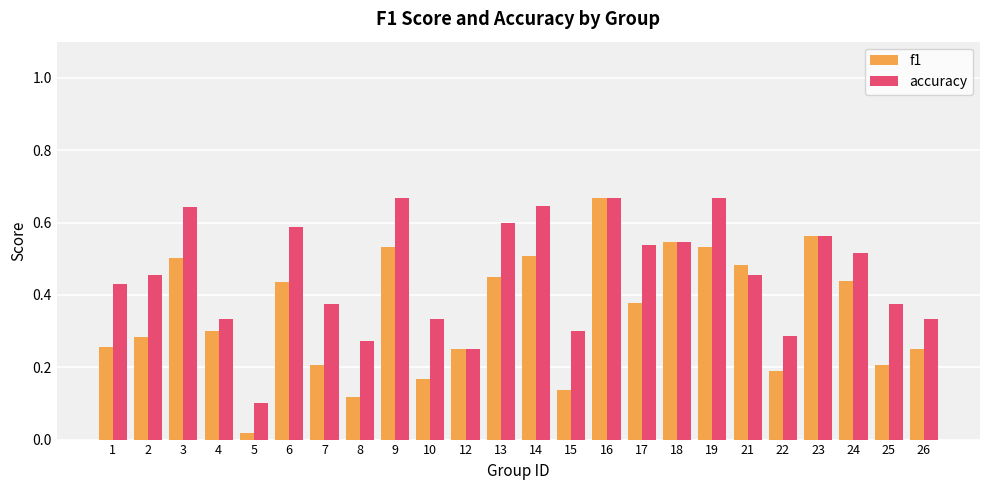

At which label does f1 reach its peak?

16